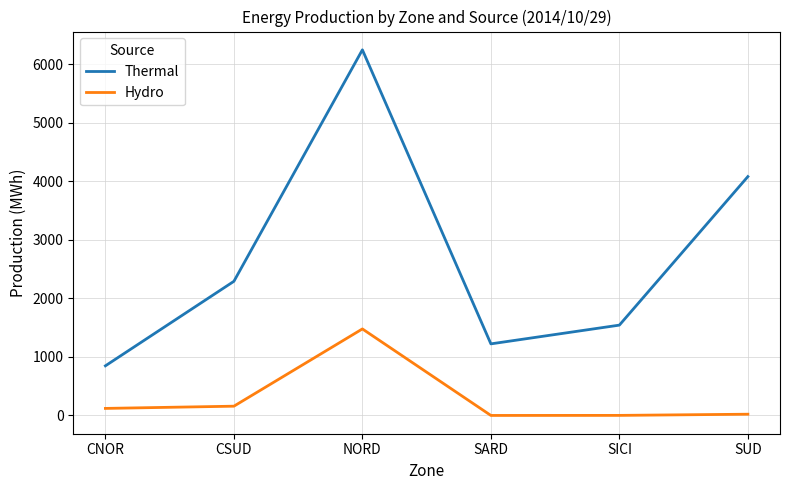

The Thermal series shows 1718 at NORD. True or false?

False